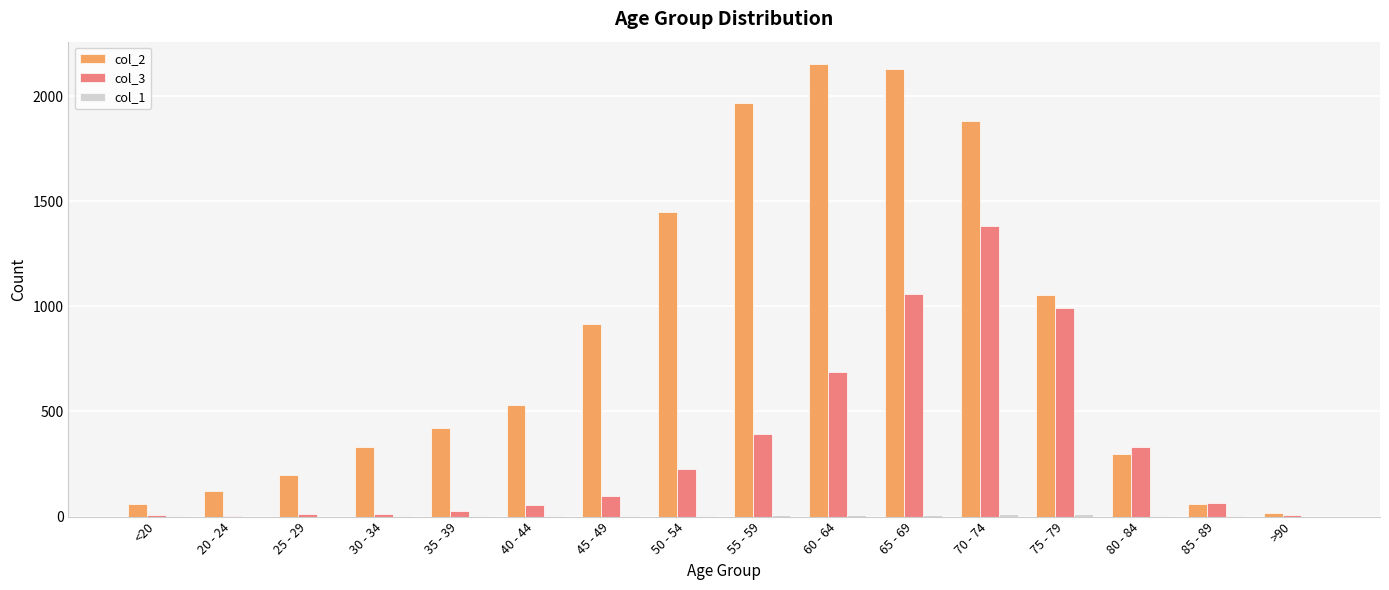

The col_2 series shows 915 at 45 - 49. True or false?

True